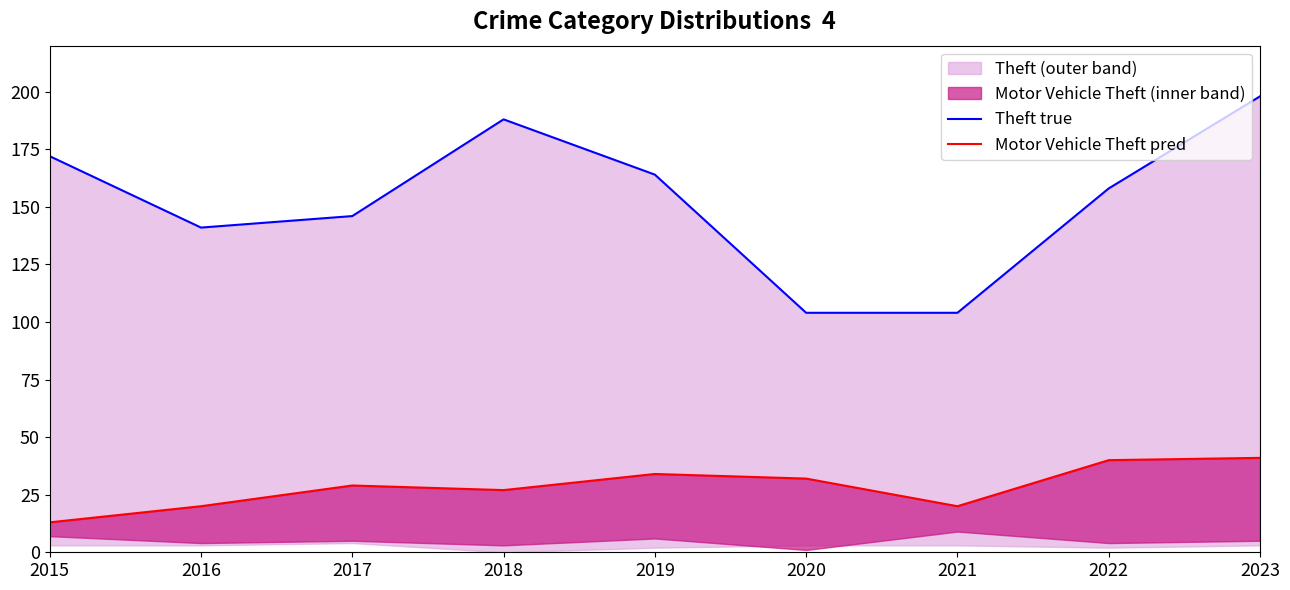

True or false: Theft true has a value of 104 at 2021.

True